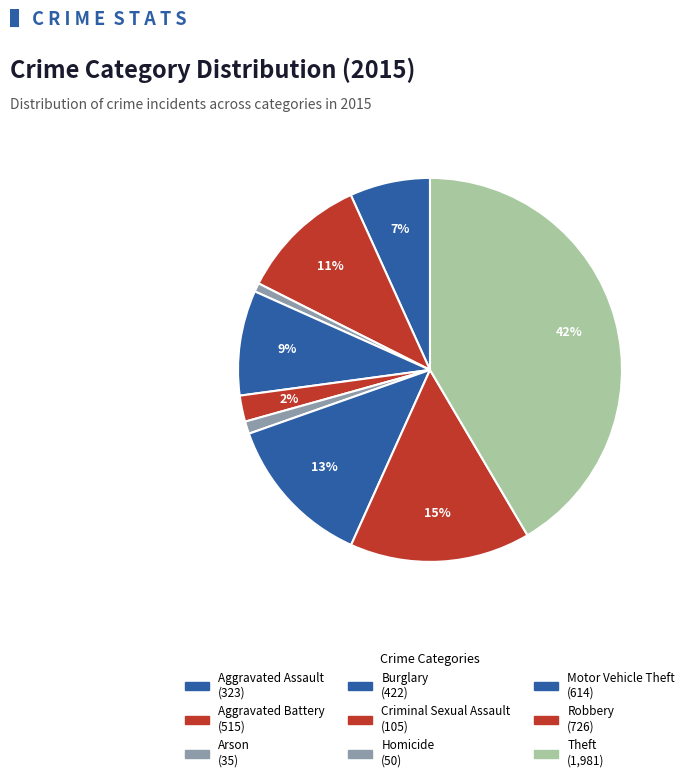

To the nearest percent, what is the difference between the Theft and Homicide slice percentages?

40%